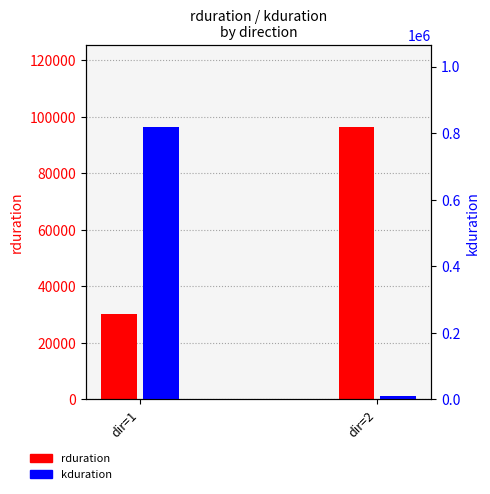

Are the bars horizontal?

No